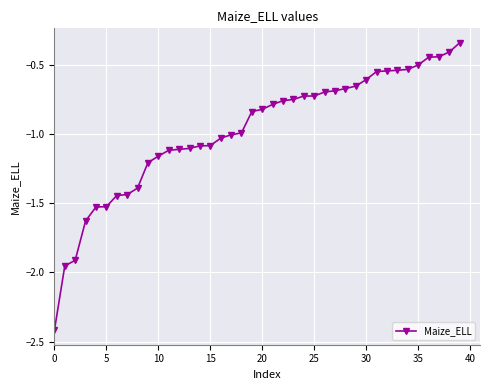

What is the minimum value shown in the chart?

-2.4